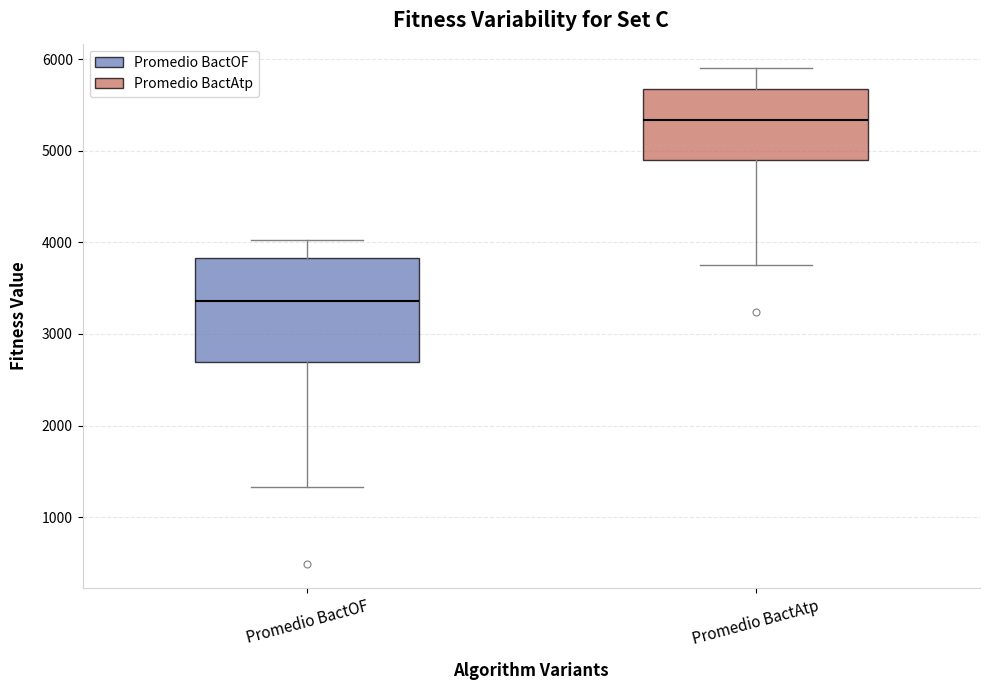

Which box has the lowest median line?

Promedio BactOF